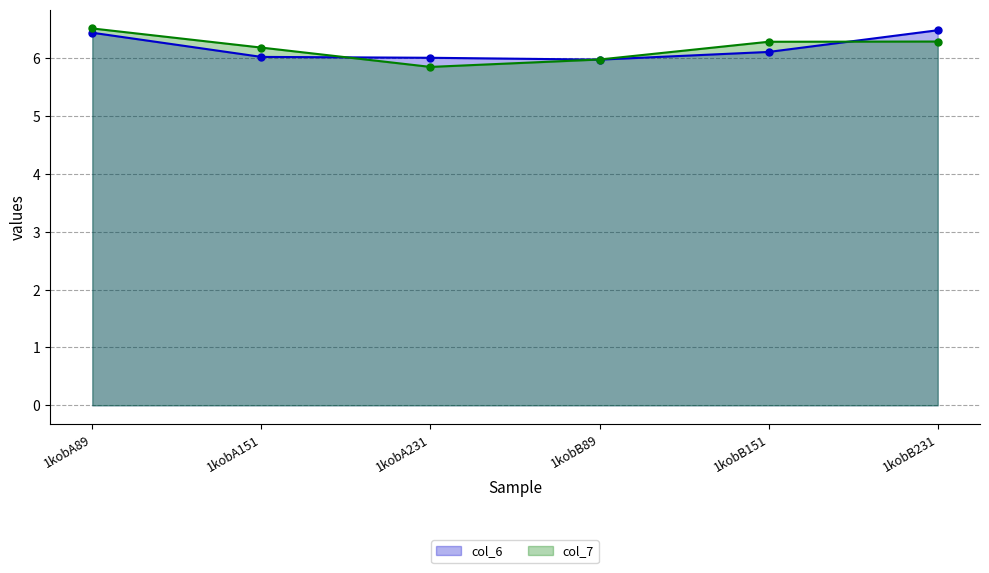

How many distinct data groups are displayed?

2